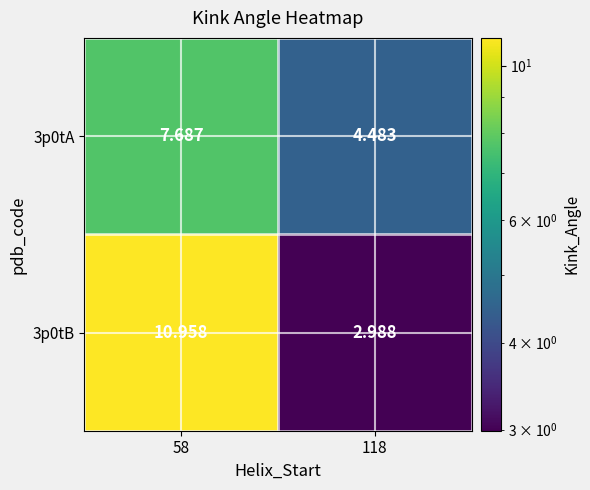

Is the value of 3p0tB at 58 greater than the value of 3p0tA at 118?

Yes